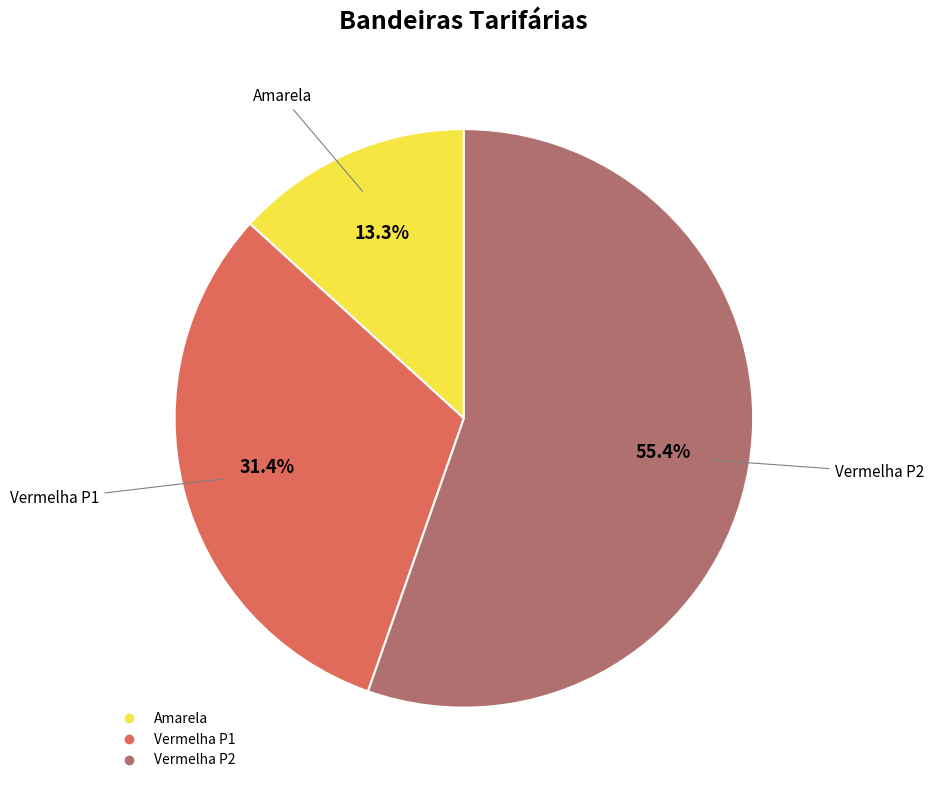

Is it true that Amarela is 13% of the pie?

True